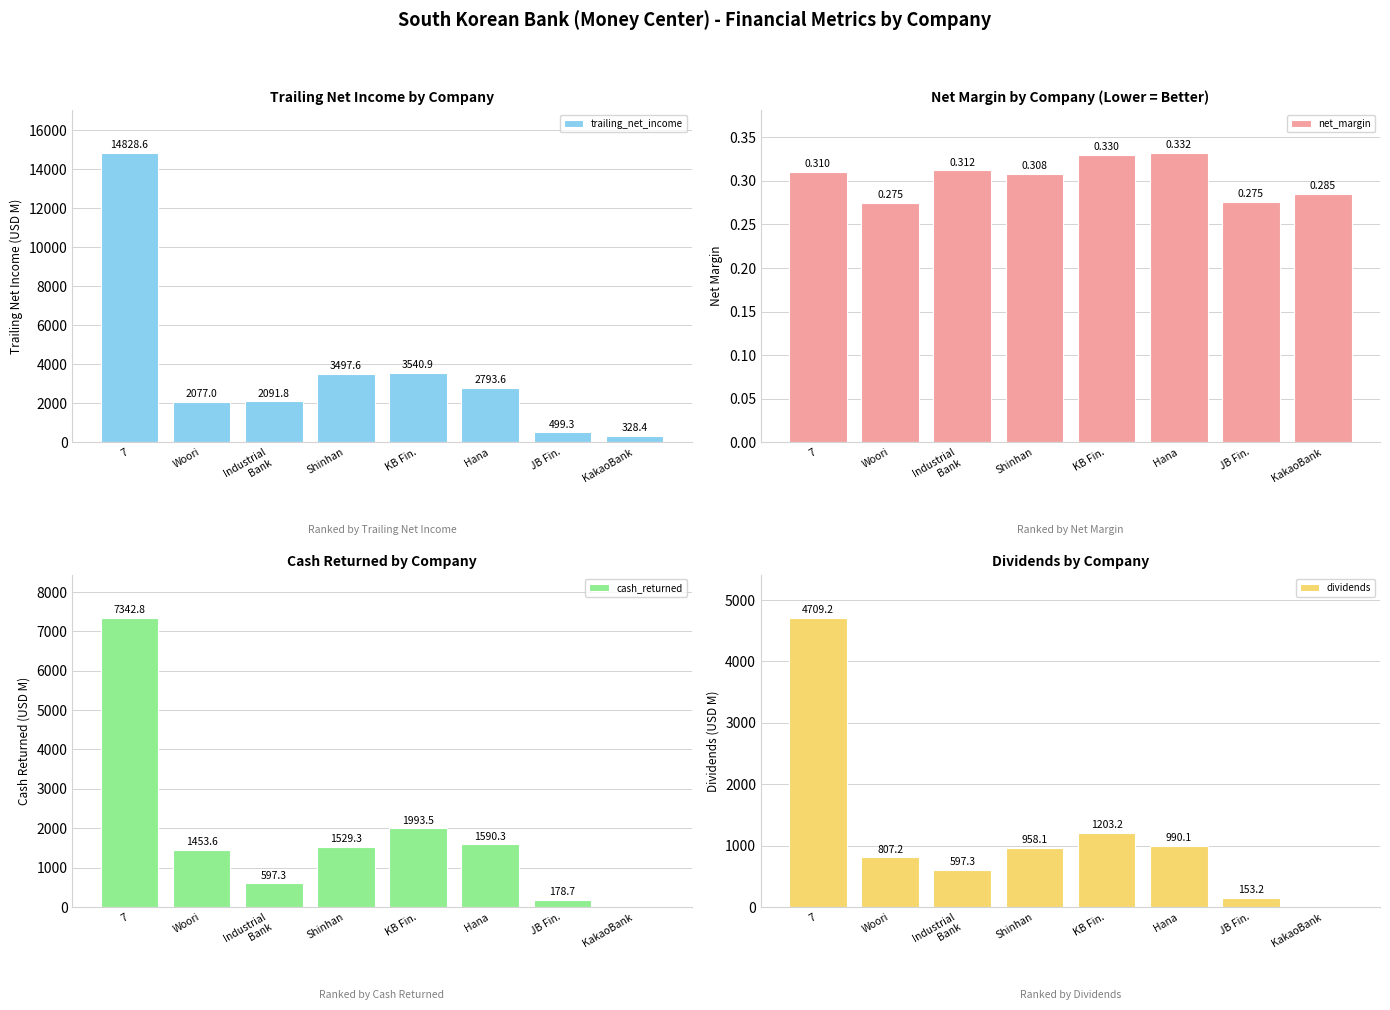

What is the sum of all net_margin values?

2.4